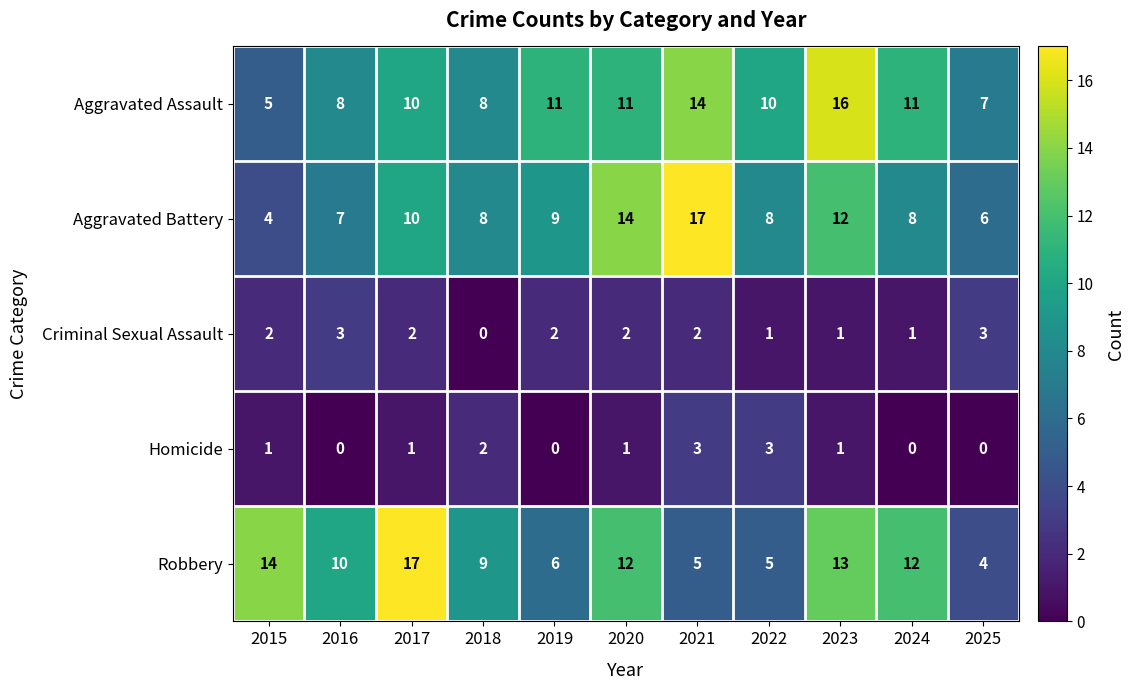

Is it true that Homicide equals 1 at 2019?

False